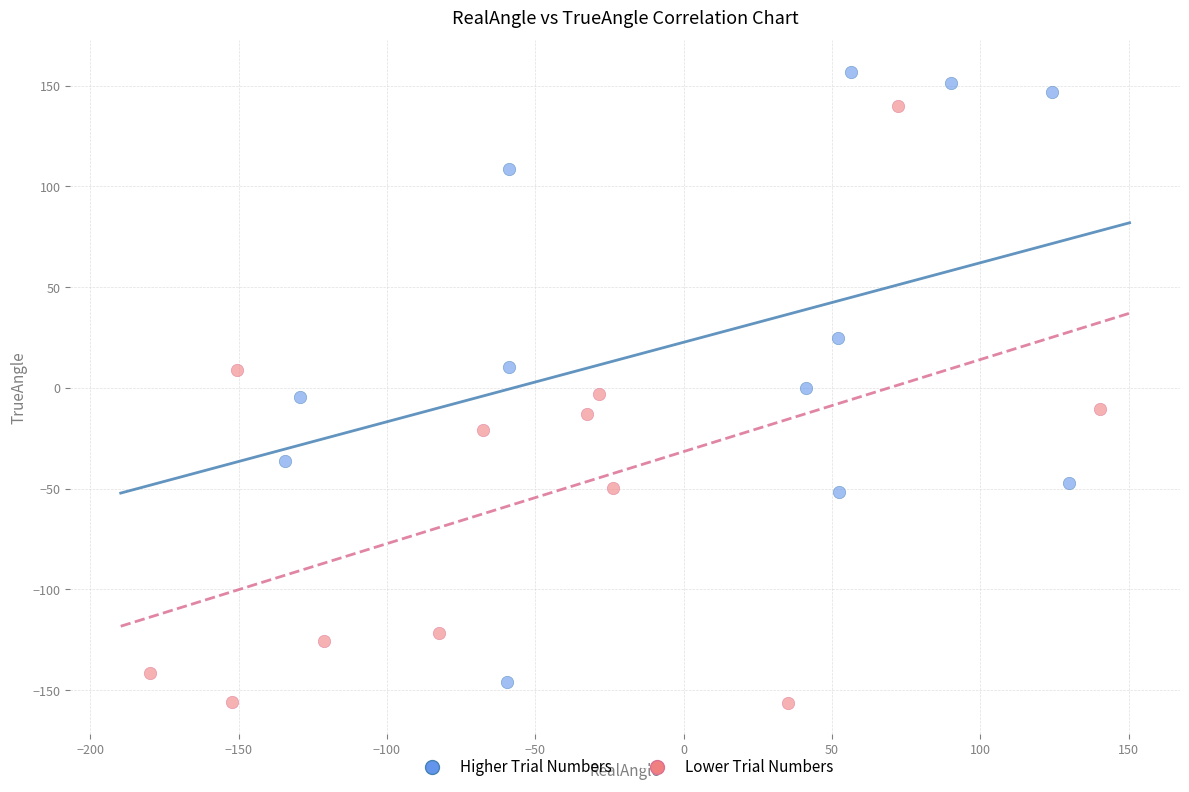

What are all the series names shown in the legend?

Higher Trial Numbers, Lower Trial Numbers